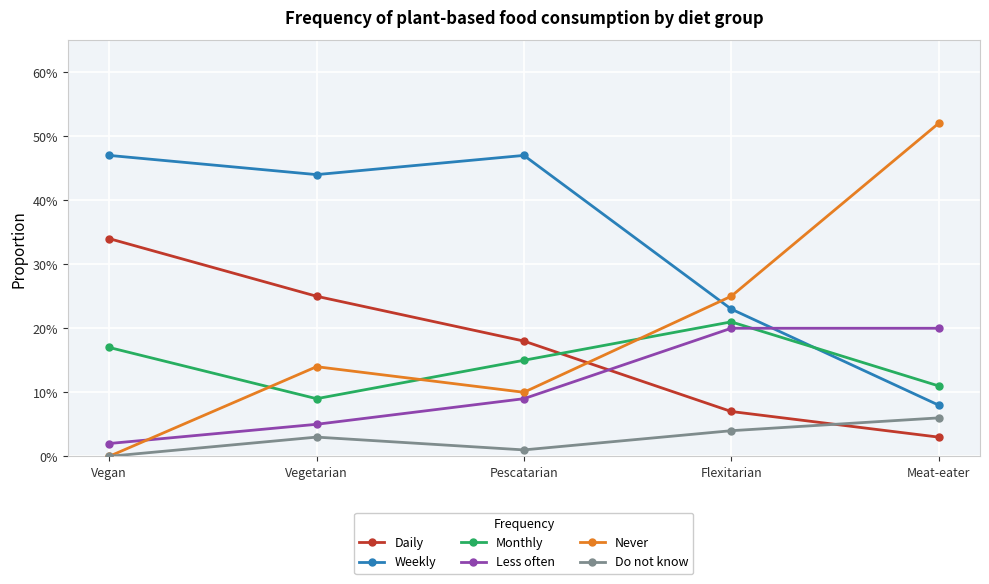

Between Vegetarian and Meat-eater, which series saw the biggest shift?

Never